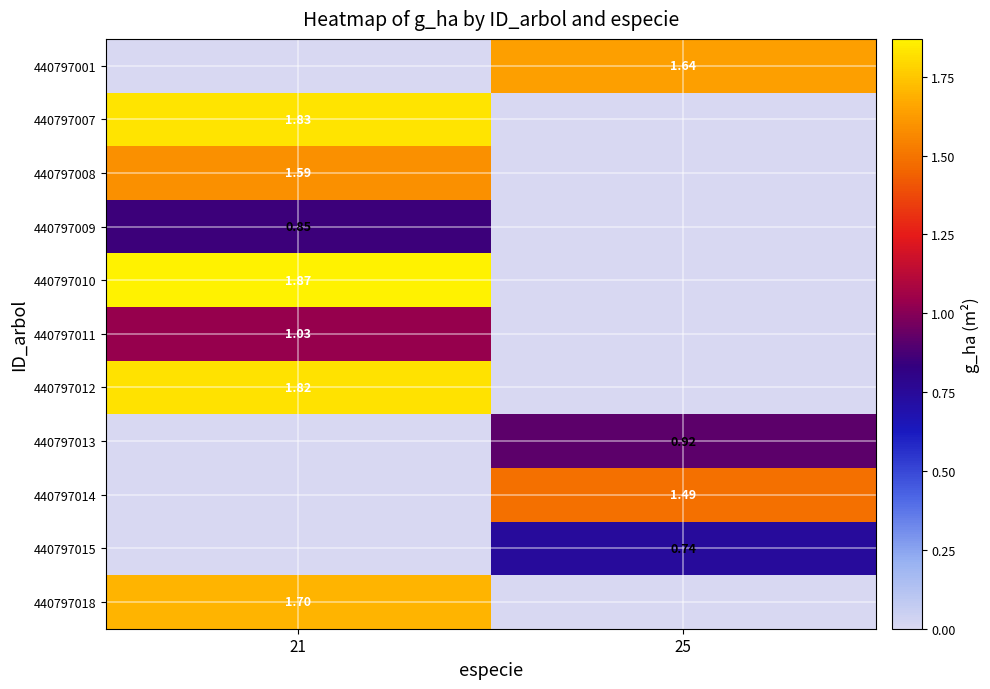

At which label is 440797007 closest to 0?

25